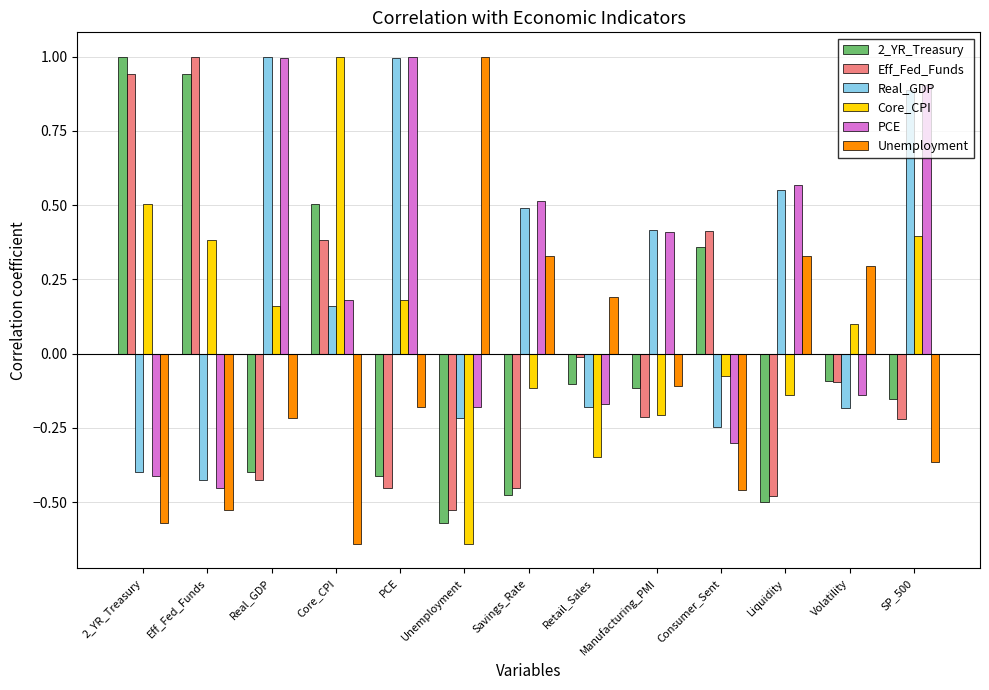

What is the difference between the highest and lowest values at 2_YR_Treasury?

1.6